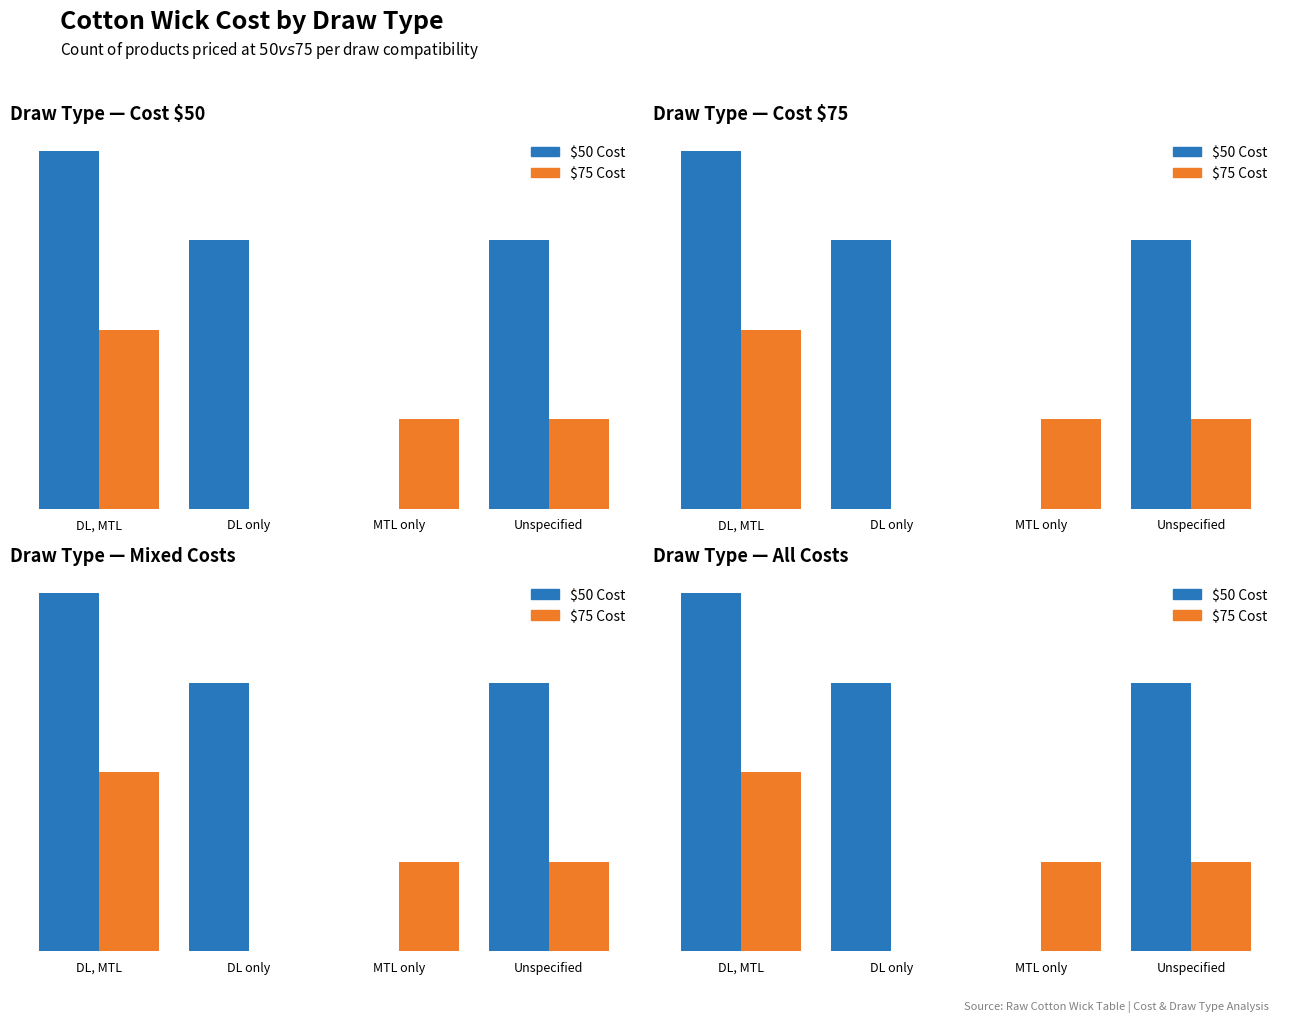

Rank the series by their maximum value, from highest to lowest.

$50 Cost, $75 Cost